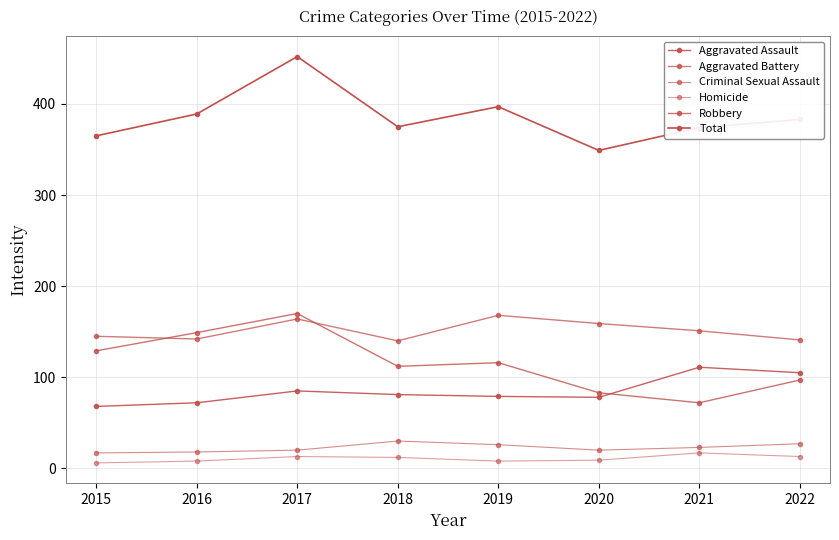

How many lines are shown in the chart?

6